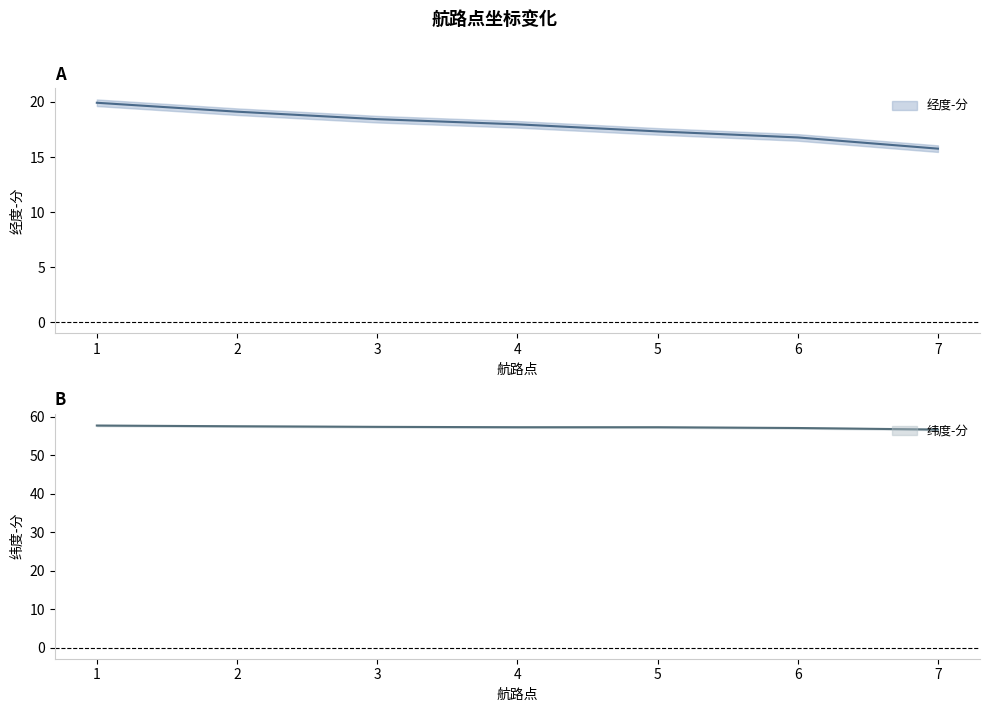

Reading left to right, what are all the values shown in this chart?

经度-分: 1=19.9	2=19.1	3=18.4	4=18.0	5=17.3	6=16.8	7=15.8
纬度-分: 1=57.7	2=57.5	3=57.3	4=57.2	5=57.2	6=57.0	7=56.6